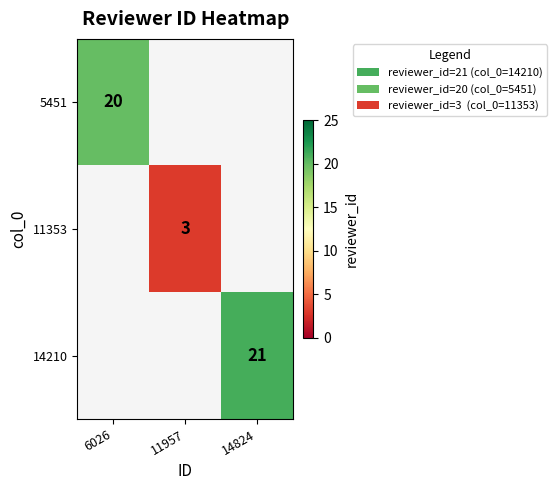

What is the minimum value shown in the chart?

3.0